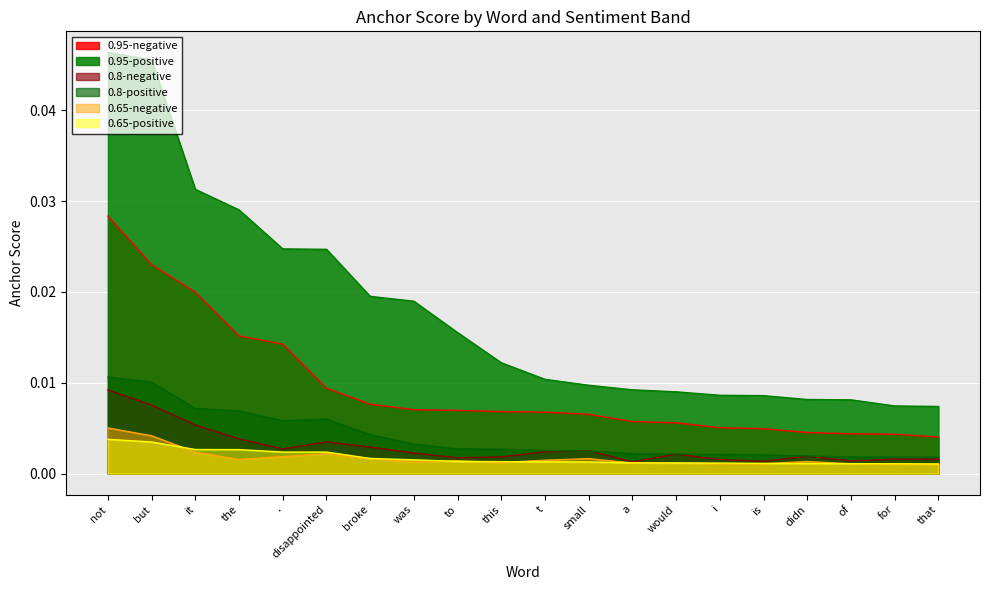

How many 0.65-negative values are between 0 and 1?

20